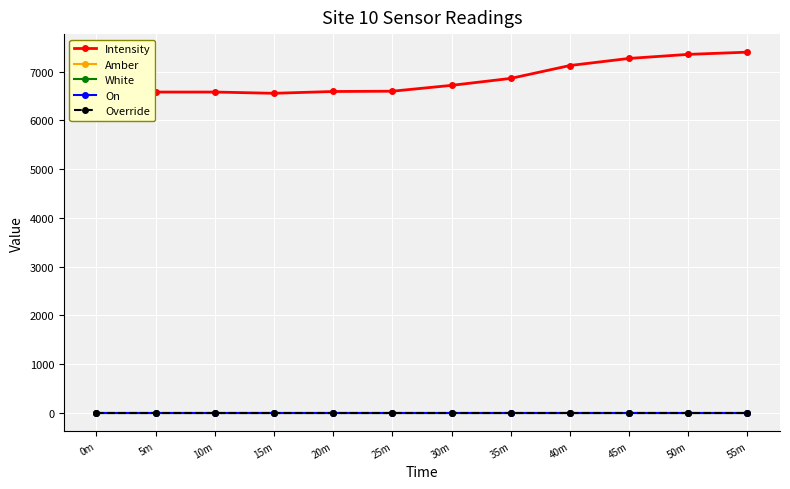

Is the value of Intensity at 30m greater than the value of On at 30m?

Yes